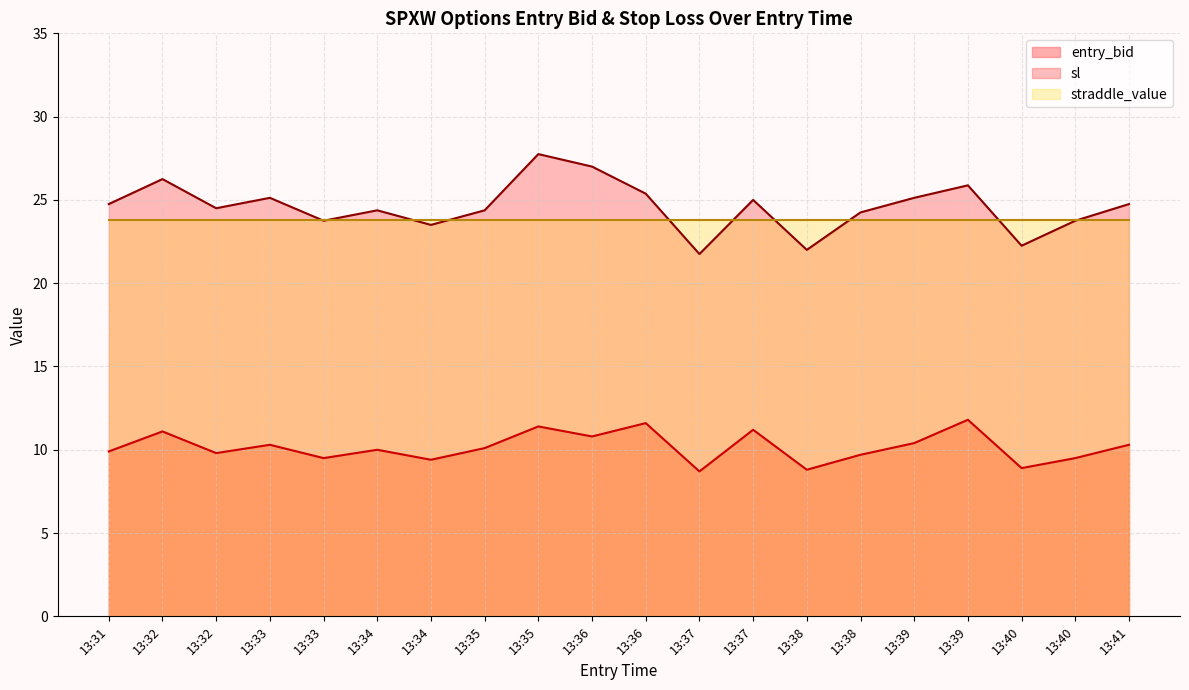

True or false: sl has more than 1 interior local peaks.

True